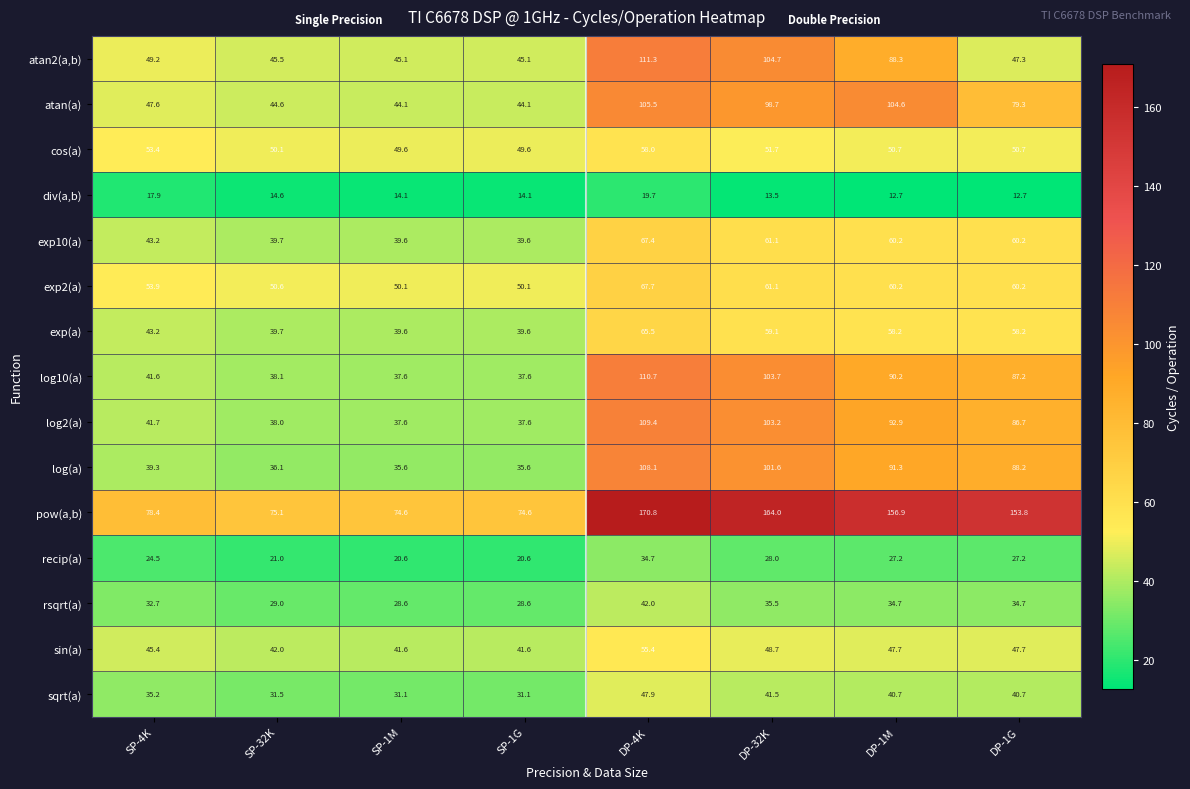

At which label does exp2(a) first exceed 60?

DP-4K